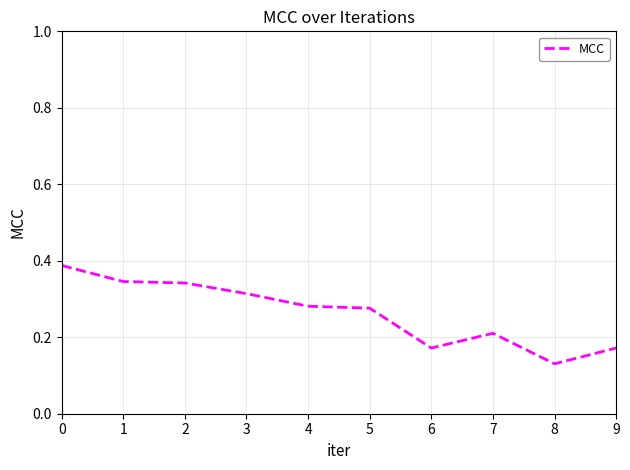

How many lines are shown in the chart?

1